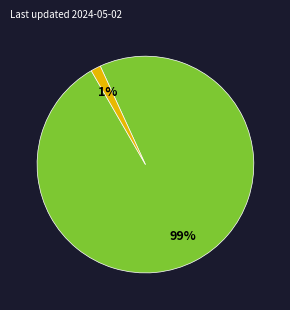

To the nearest percent, what is the average slice percentage?

50%